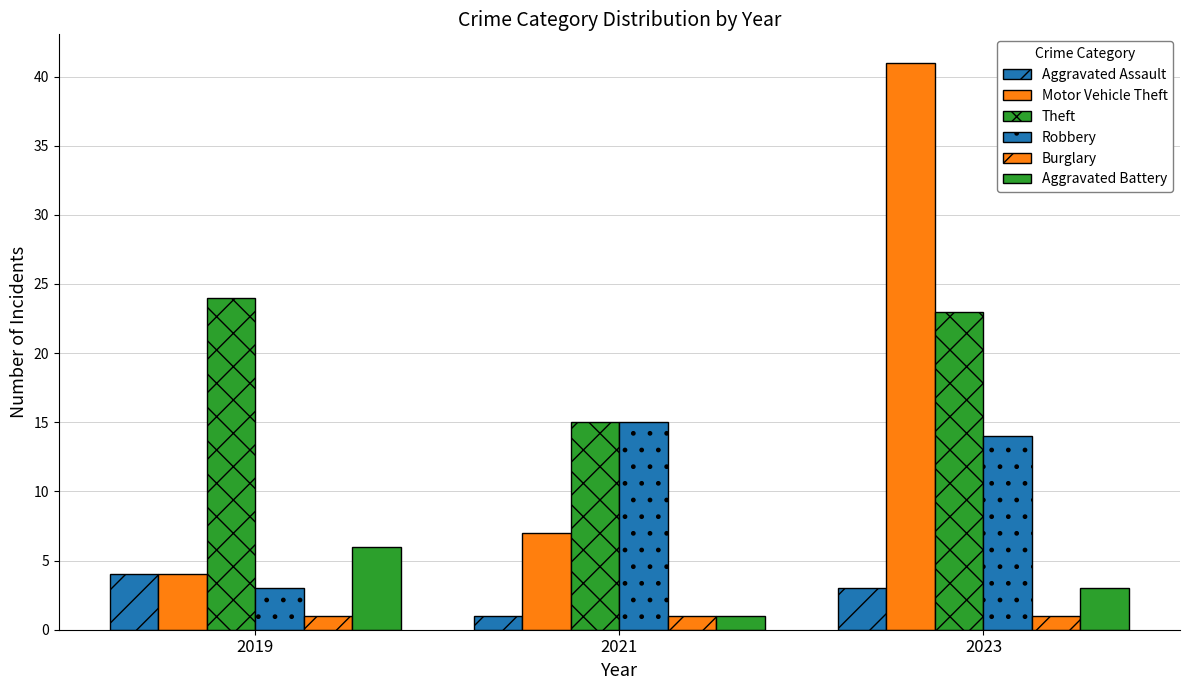

Does the chart contain stacked bars?

No